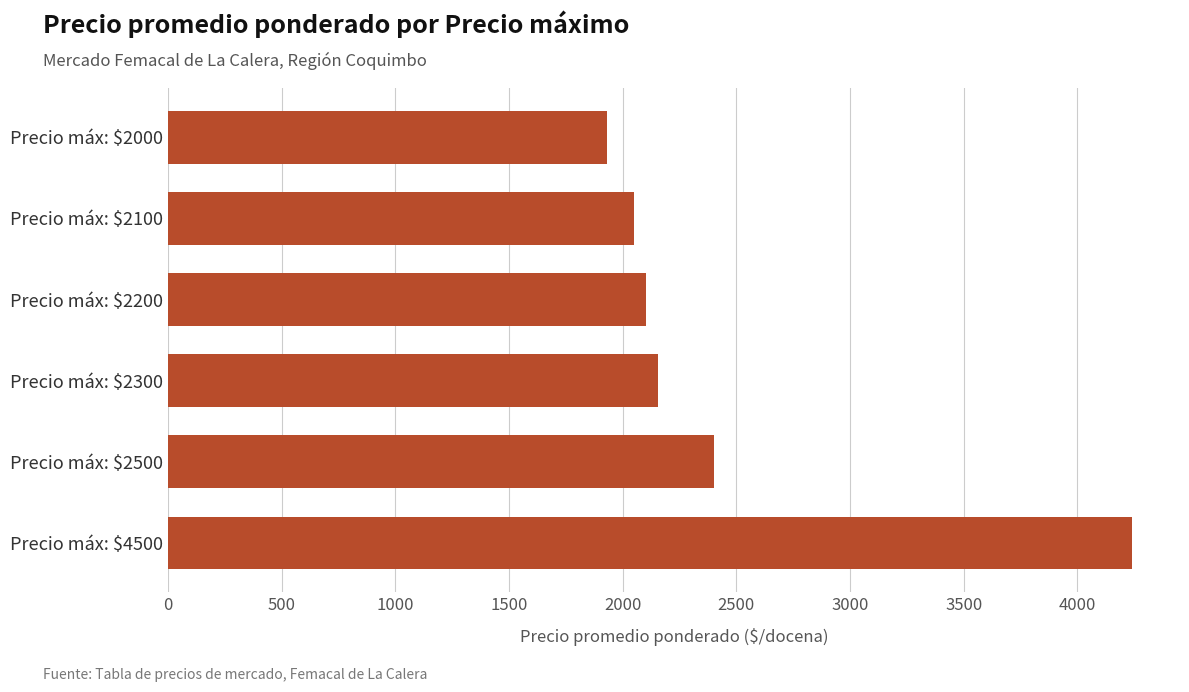

Reading bottom to top, what are all the values shown in this chart?

4239	2401	2156	2101	2052	1933